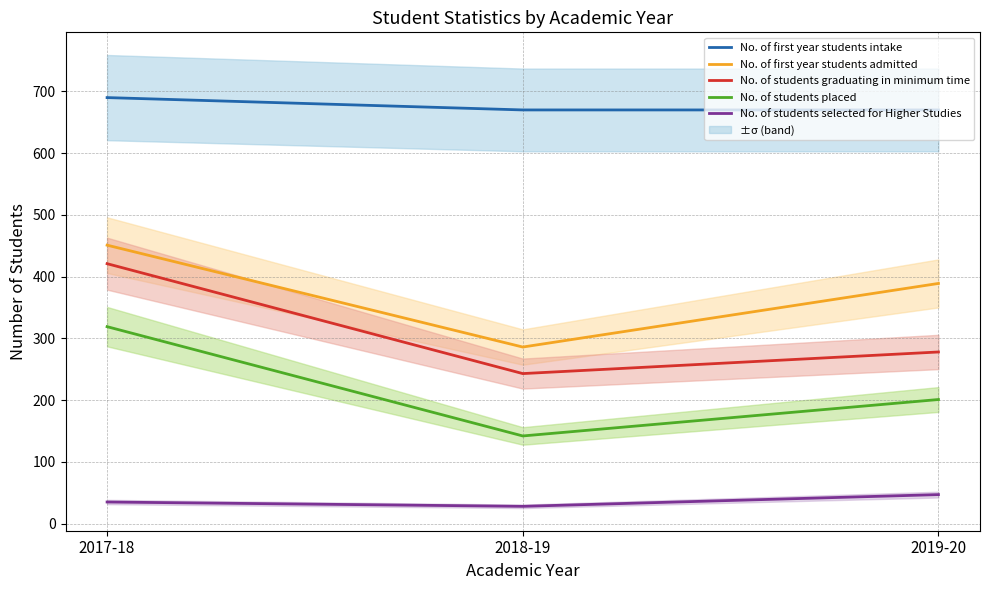

What value does the No. of students selected for Higher Studies series have at 2018-19, to the nearest 5?

30